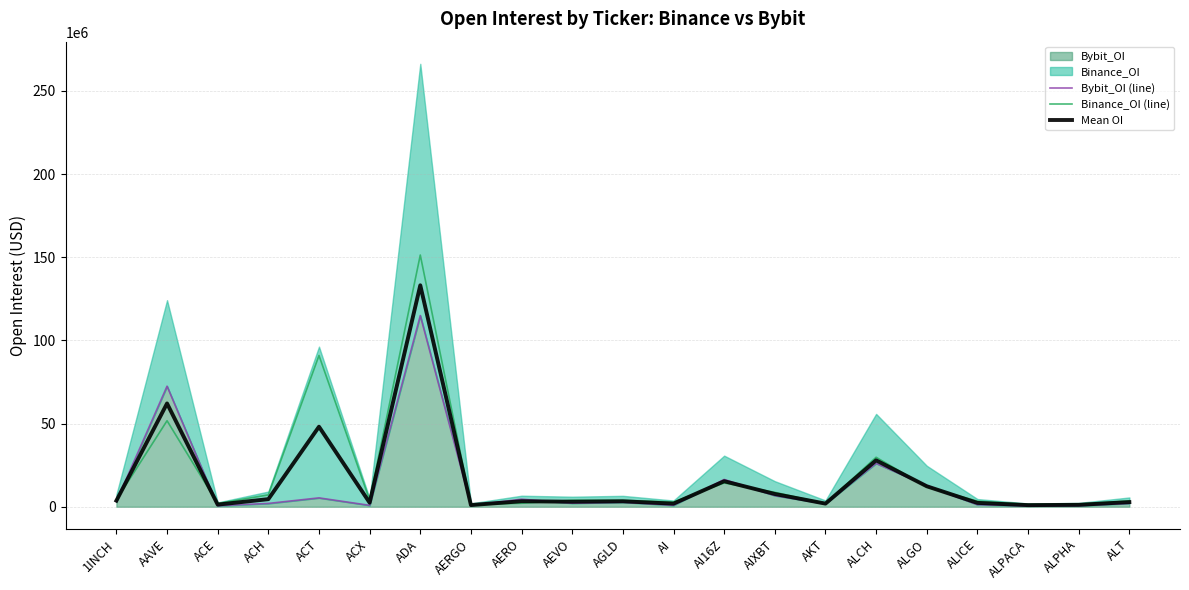

At which category does the chart reach its minimum across all series?

ALPACA